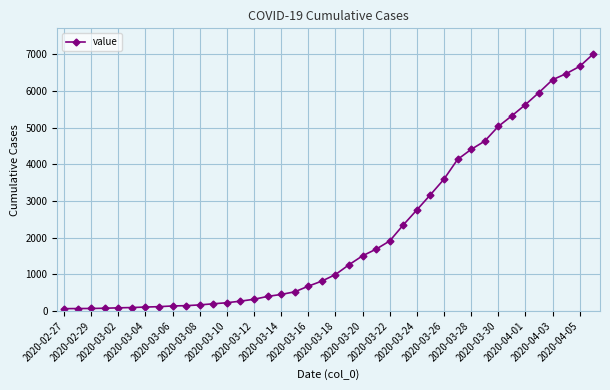

What is the sum of all values?

85761